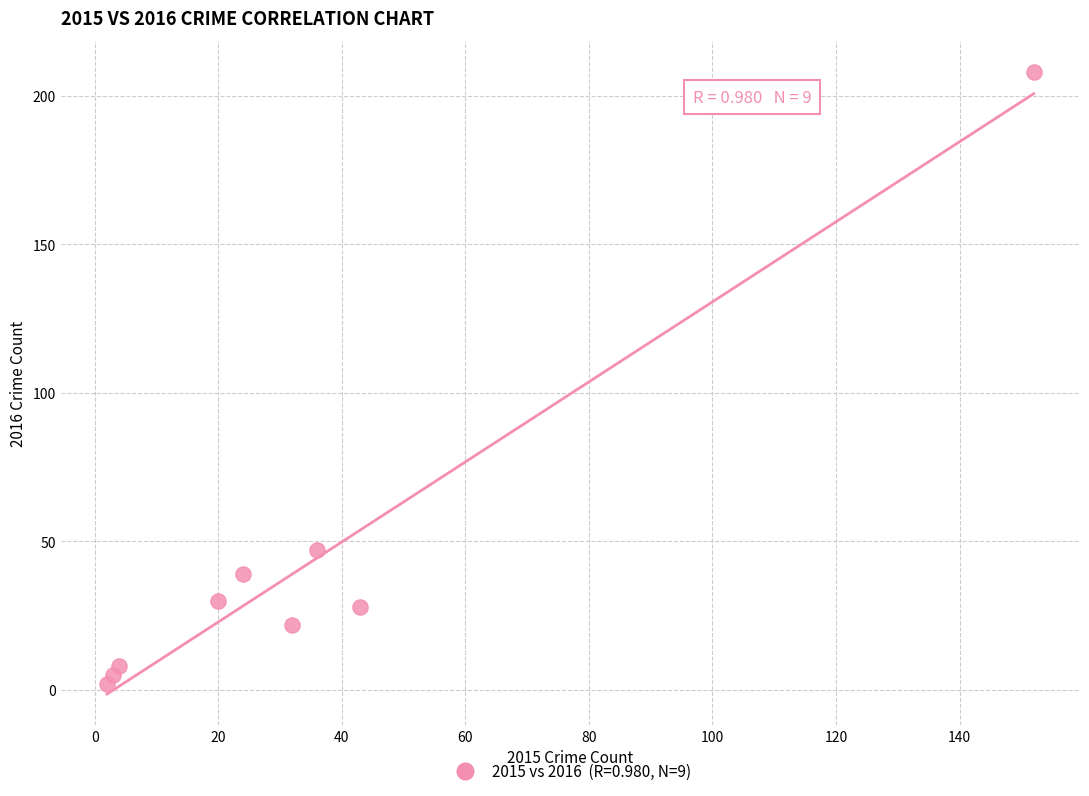

What Y value in the scatter plot is closest to 105?

47